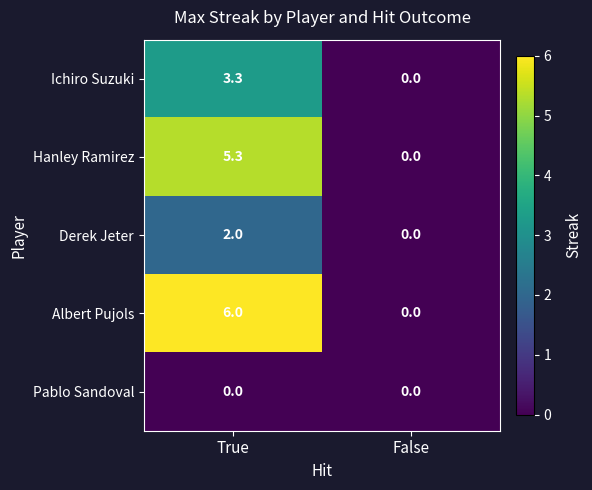

Reading left to right, extract all data points from this chart.

Ichiro Suzuki: 3.3	0.0
Hanley Ramirez: 5.3	0.0
Derek Jeter: 2.0	0.0
Albert Pujols: 6.0	0.0
Pablo Sandoval: 0.0	0.0